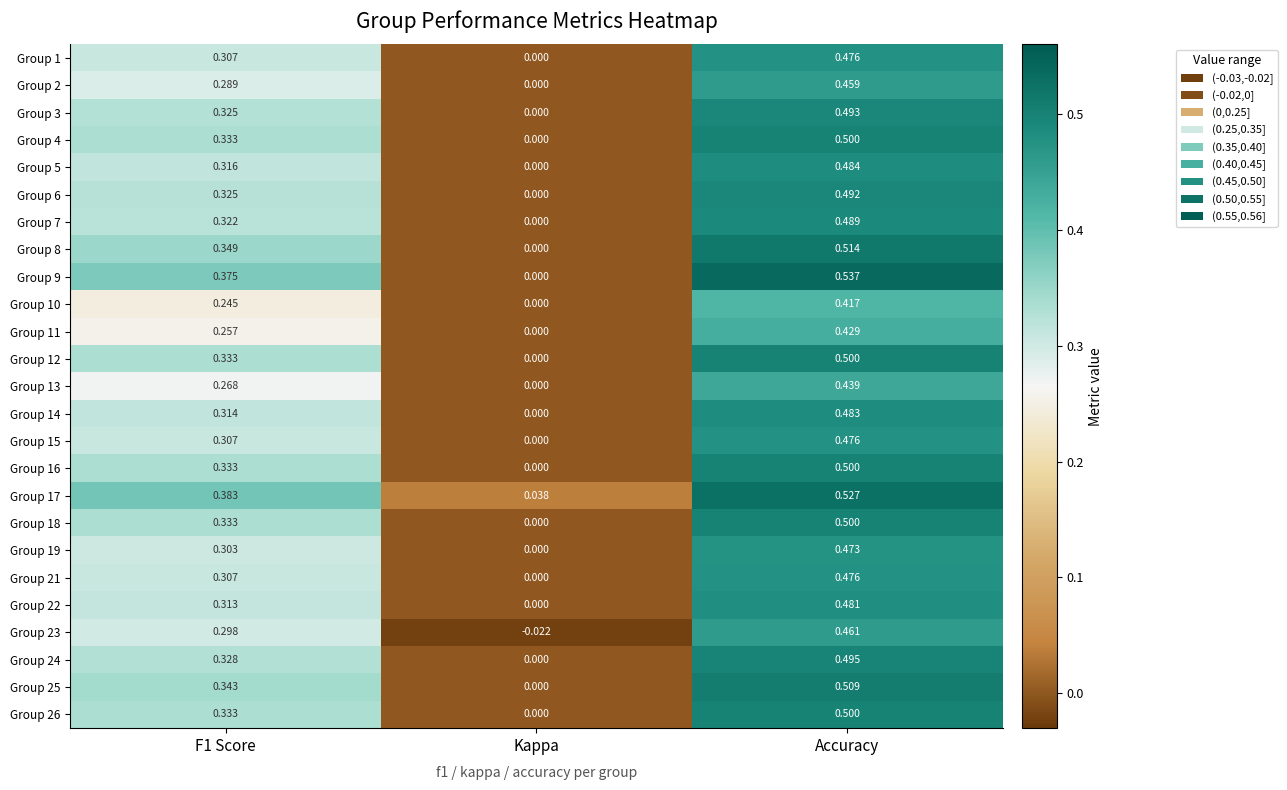

At which label does Group 1 reach its minimum?

Kappa